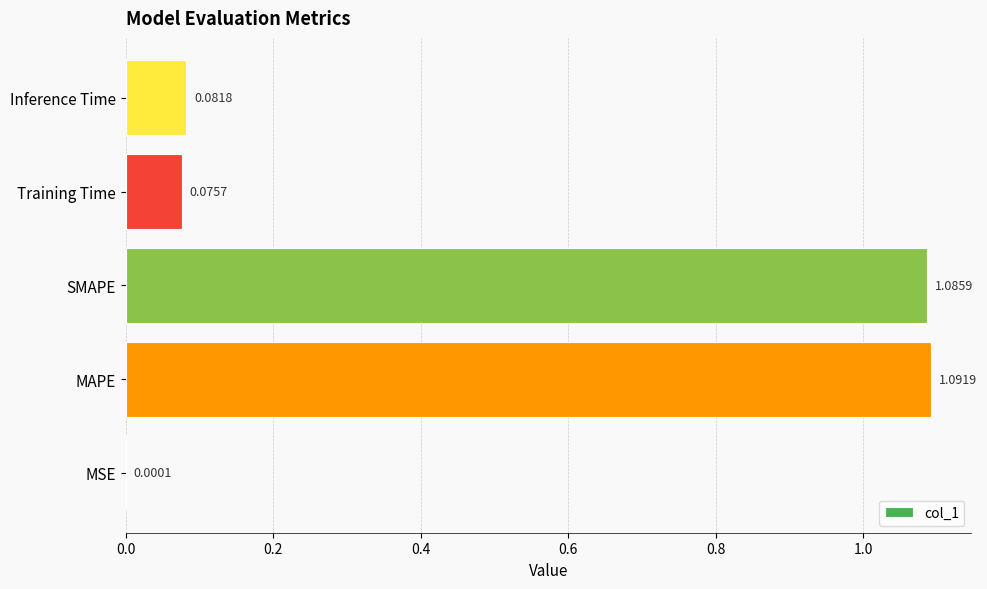

At which category does the chart reach its peak across all series?

MAPE